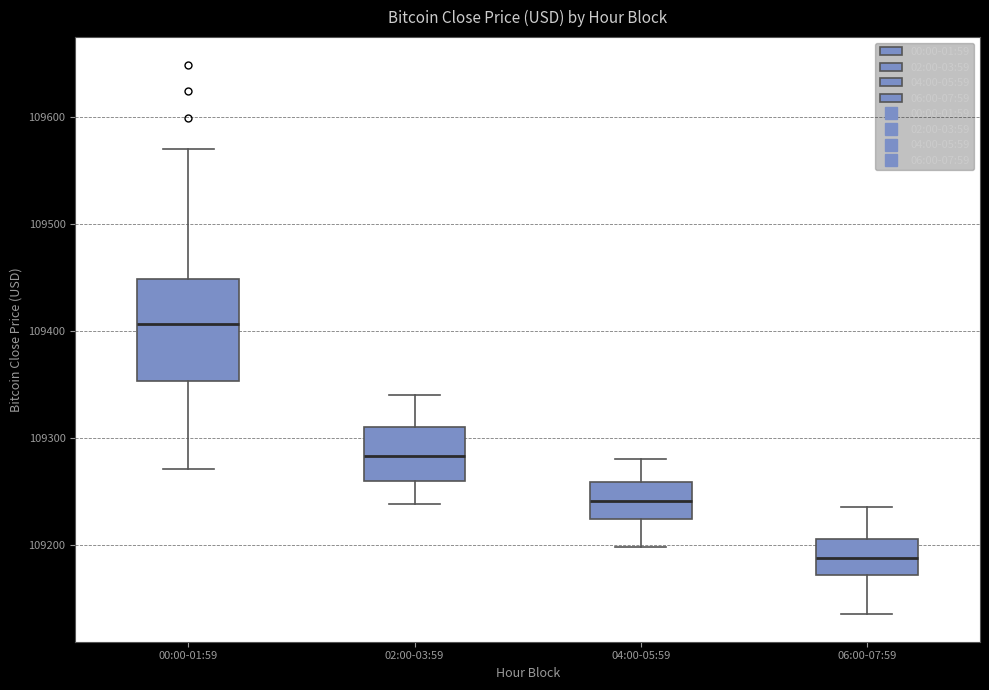

Reading left to right, read every box against the y-axis: the position of its median line, the range the box covers, and the ends of its whiskers. The values are not printed on the chart, so give them approximately, as read against the axis.

00:00-01:59: median 109410, box 109350 to 109450, whiskers 109270 to 109570
02:00-03:59: median 109280, box 109260 to 109310, whiskers 109240 to 109340
04:00-05:59: median 109240, box 109220 to 109260, whiskers 109200 to 109280
06:00-07:59: median 109190, box 109170 to 109210, whiskers 109140 to 109240